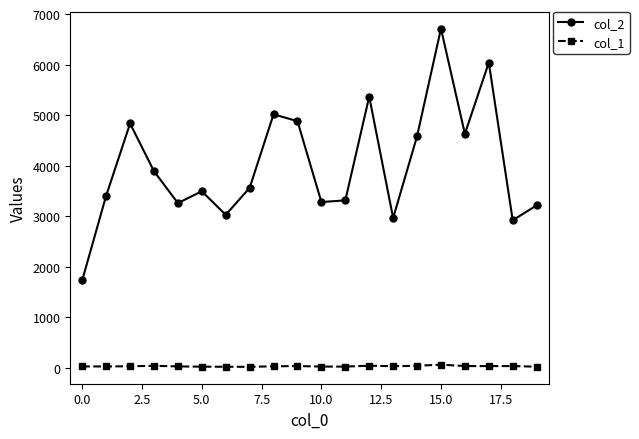

List the series in order of their overall mean, lowest first.

col_1, col_2